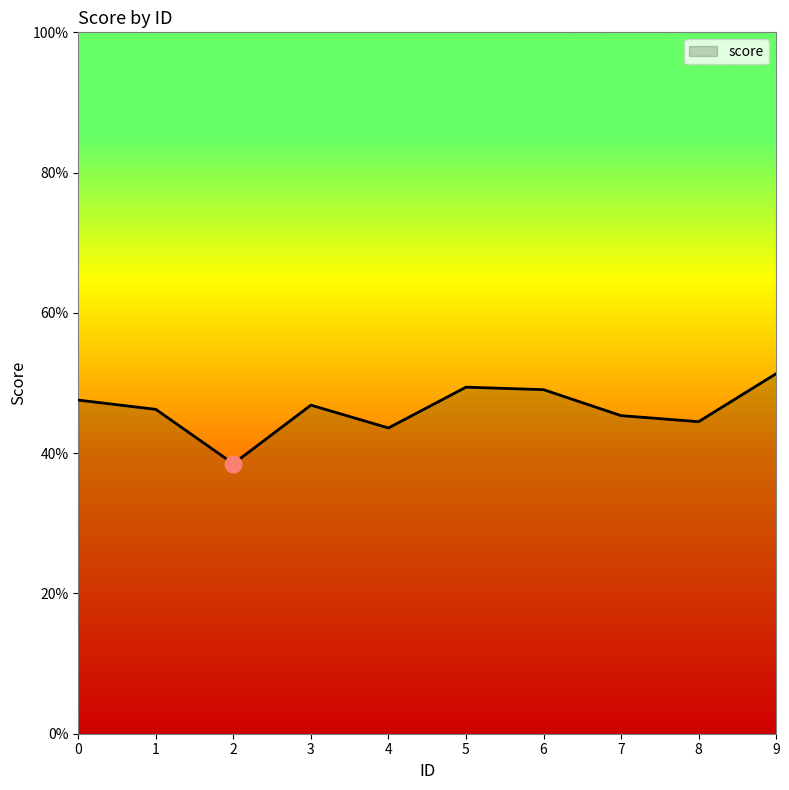

List the labels in order of value, smallest first.

2, 4, 8, 7, 1, 3, 0, 6, 5, 9